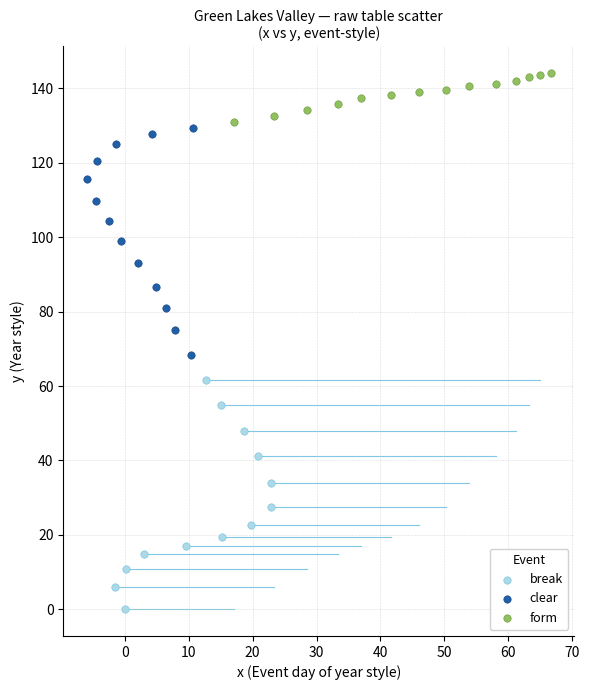

Which series has the largest Y range (max minus min)?

break